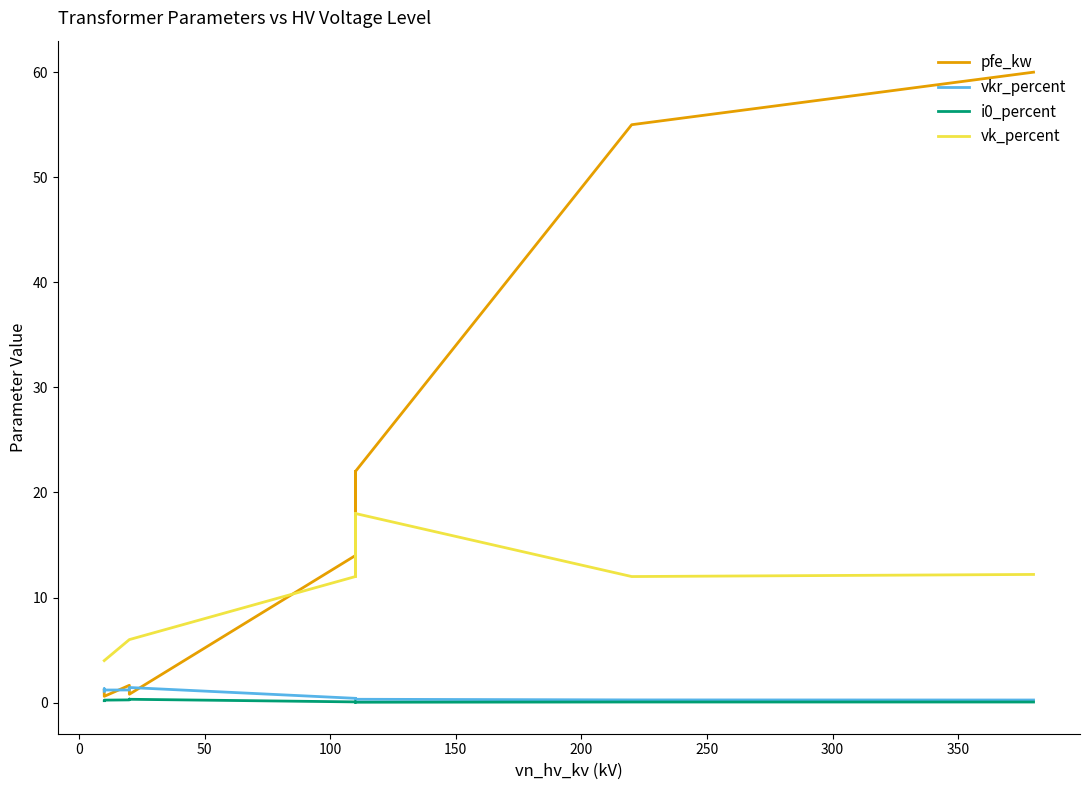

True or false: i0_percent and vk_percent intersect in this chart.

False